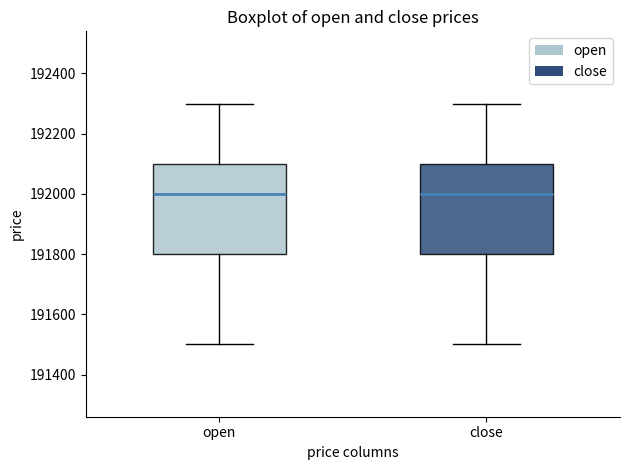

Reading left to right, transcribe this box plot: for each box, give where its median line is, the range the box spans, and where its two whiskers end, as read against the y-axis. The values are not printed on the chart, so give them approximately, as read against the axis.

open: median 192000, box 191800 to 192100, whiskers 191500 to 192300
close: median 192000, box 191800 to 192100, whiskers 191500 to 192300